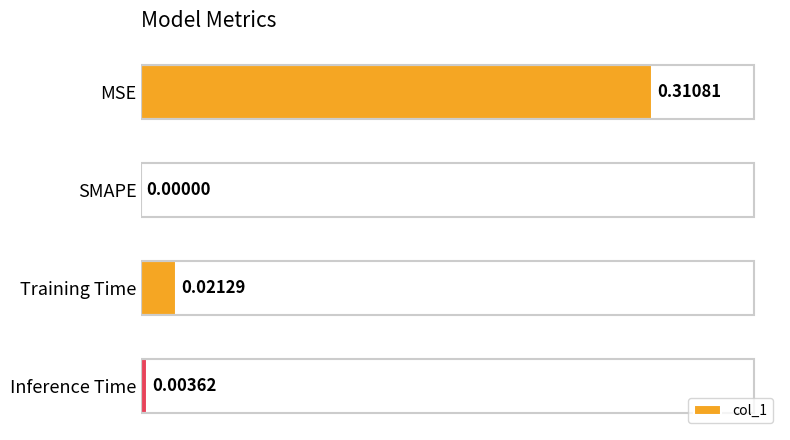

What is the change in value from MSE to SMAPE?

-0.3